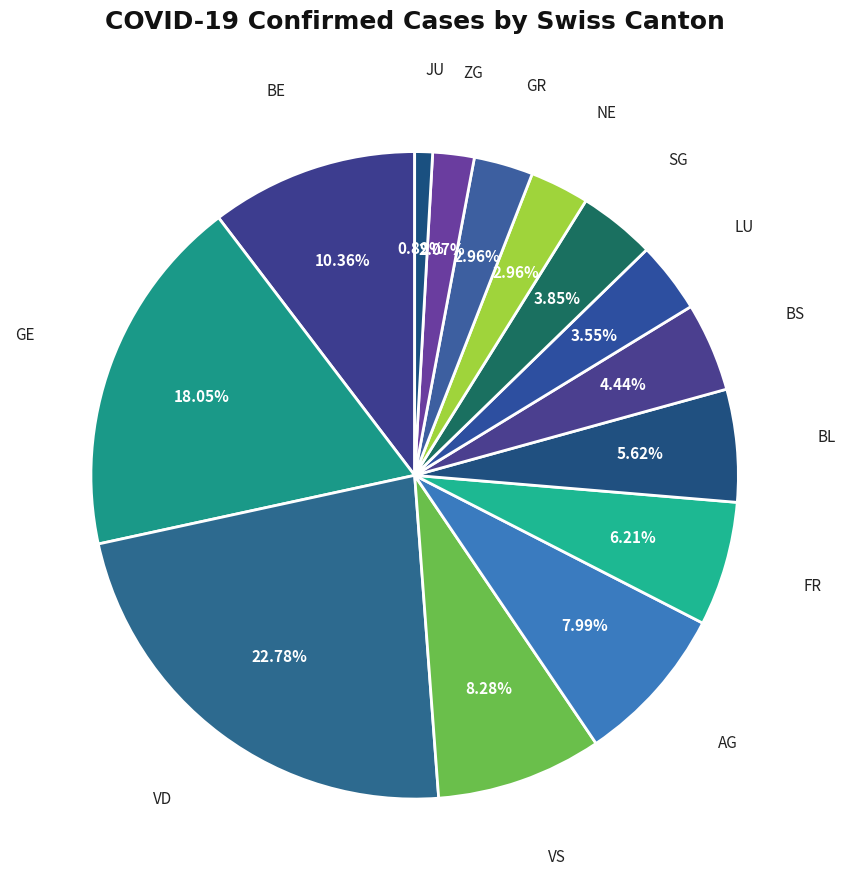

How many segments does this pie chart have?

14